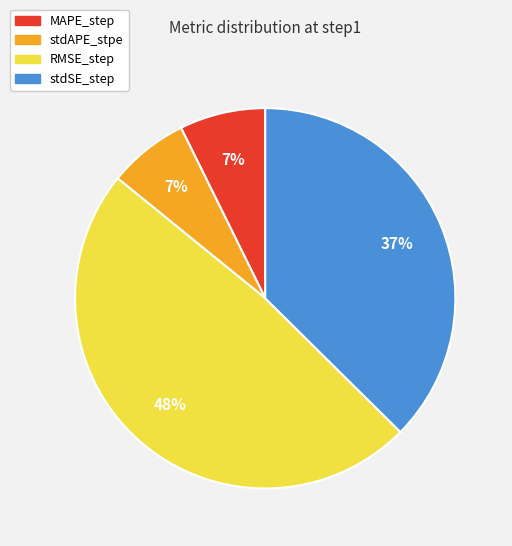

Combined, do stdSE_step and RMSE_step account for over 50%?

Yes